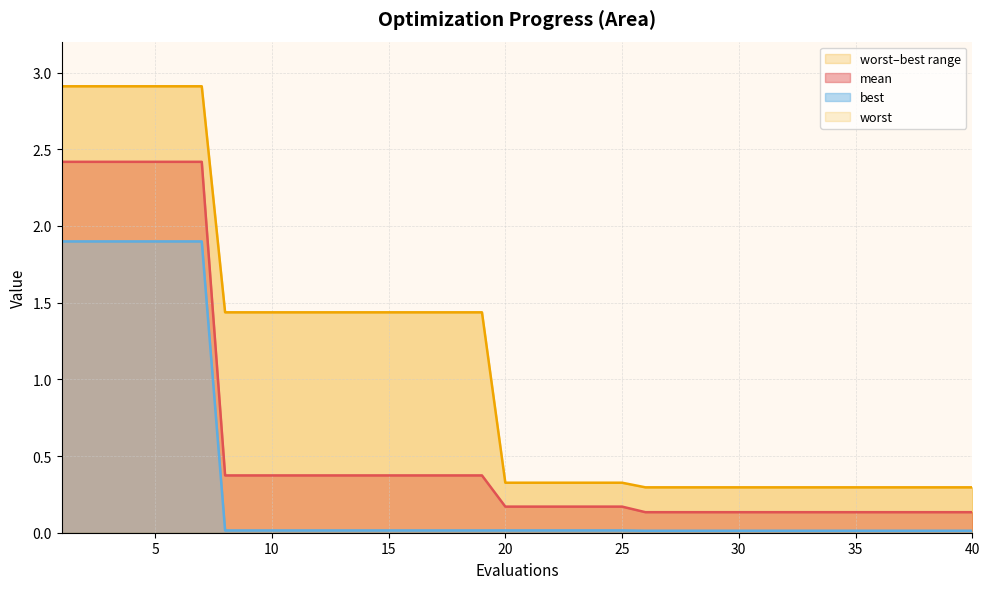

Which series has the largest total across all categories?

worst